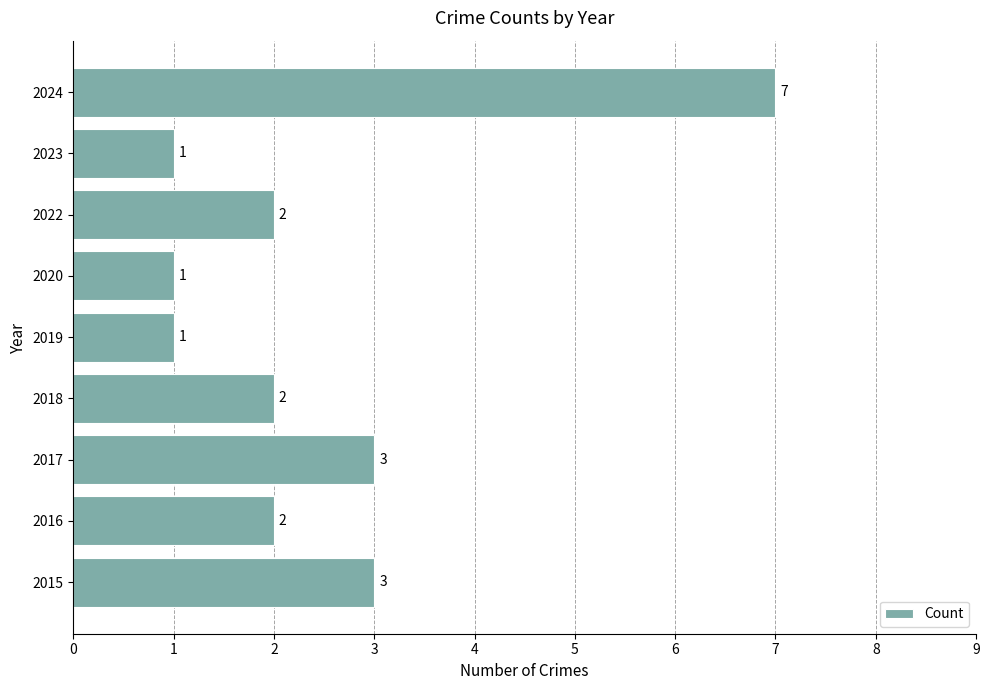

What is the maximum value shown in the chart?

7